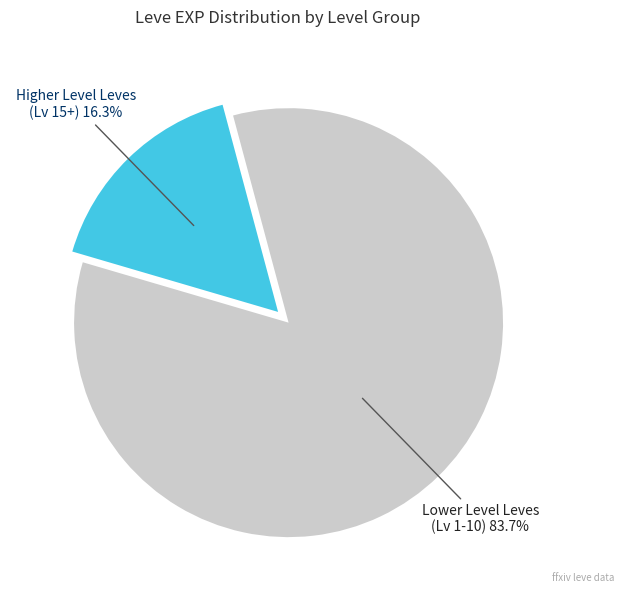

Is there any slice that represents more than half of the pie?

Yes